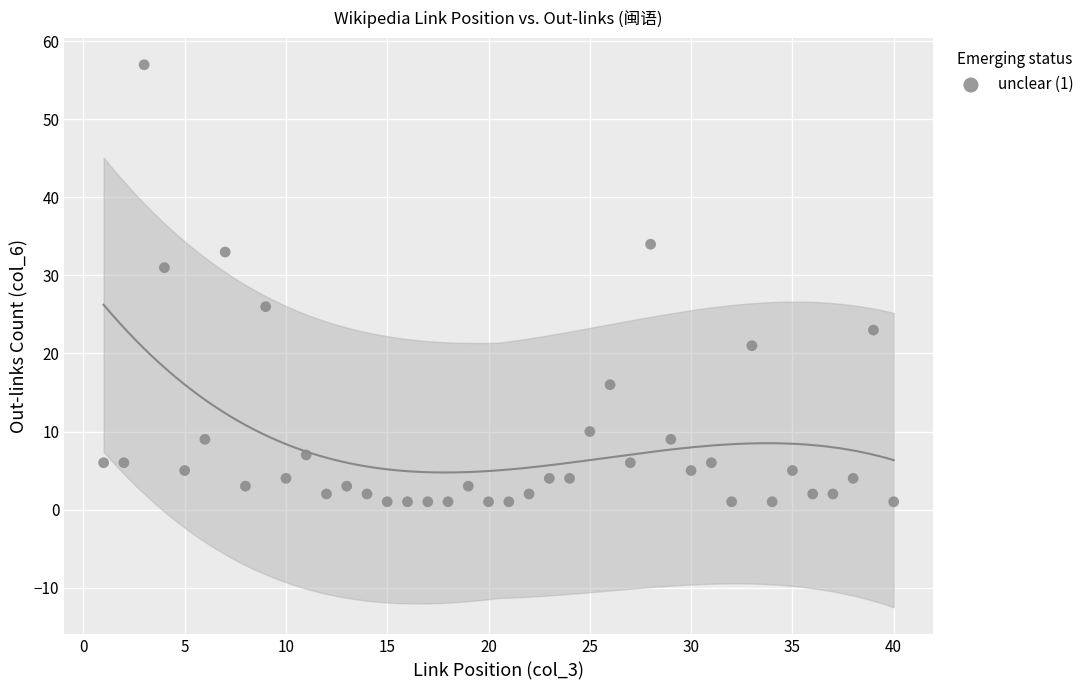

What is the range of X values (max minus min)?

39